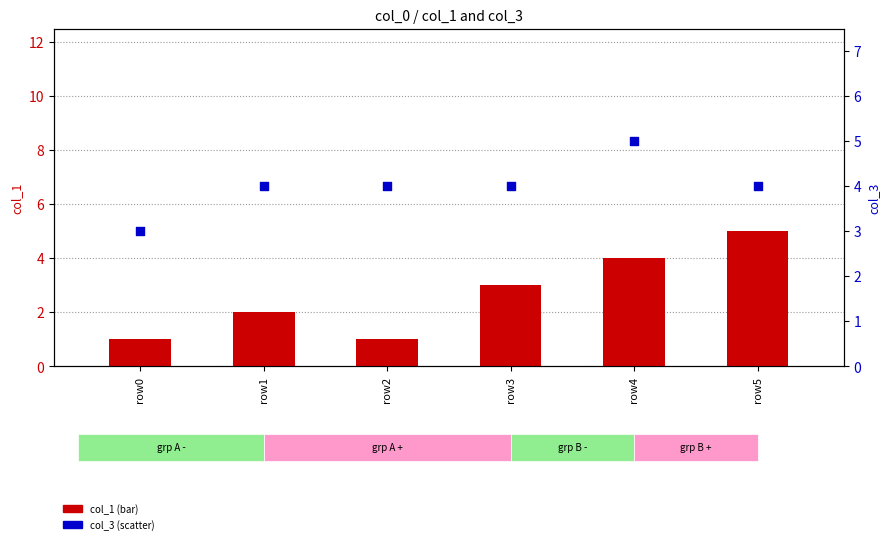

At which category is the sum across all series the highest?

row4